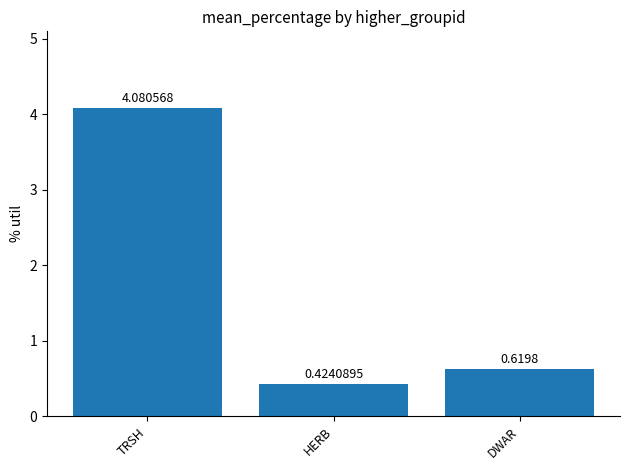

What is the sum of all values?

5.1